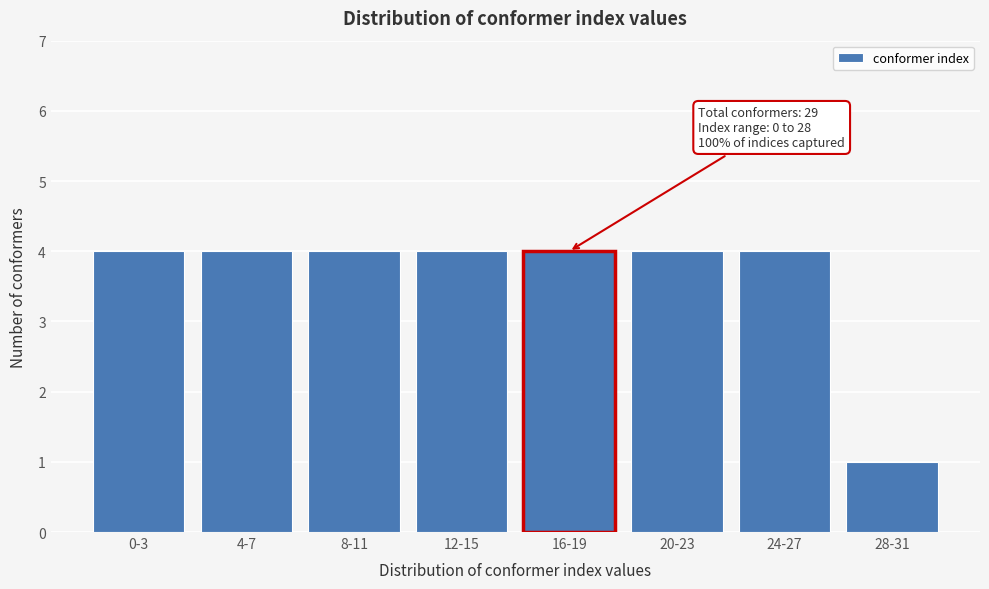

Reading left to right, extract all data points from this chart.

4	4	4	4	4	4	4	1